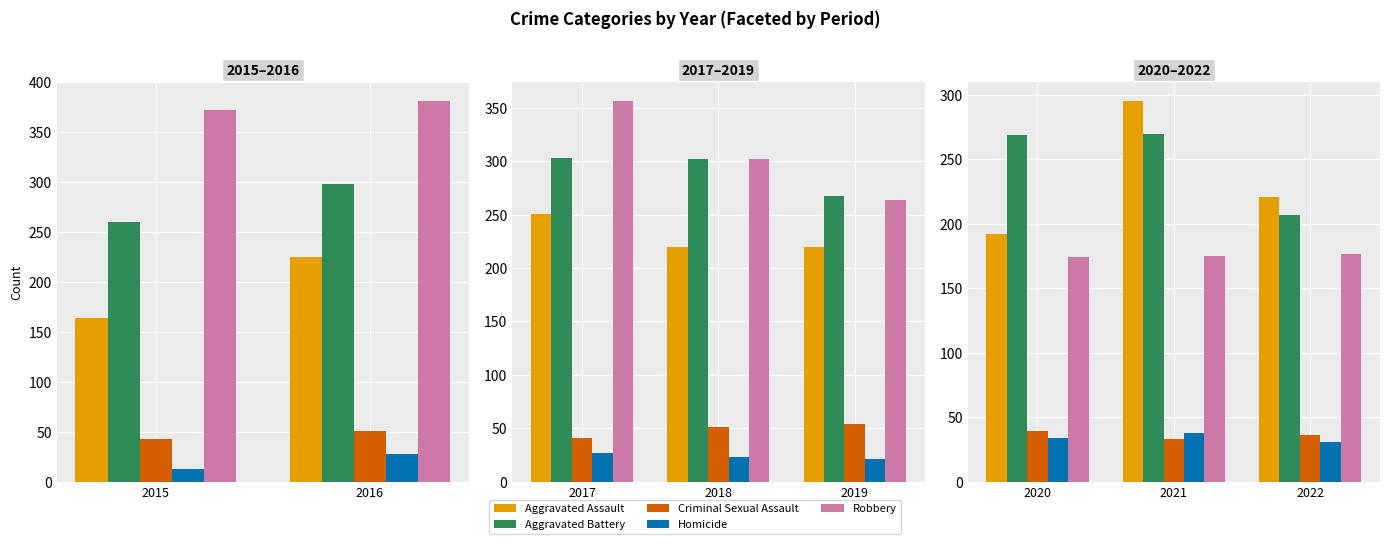

What position from the left is 2?

3